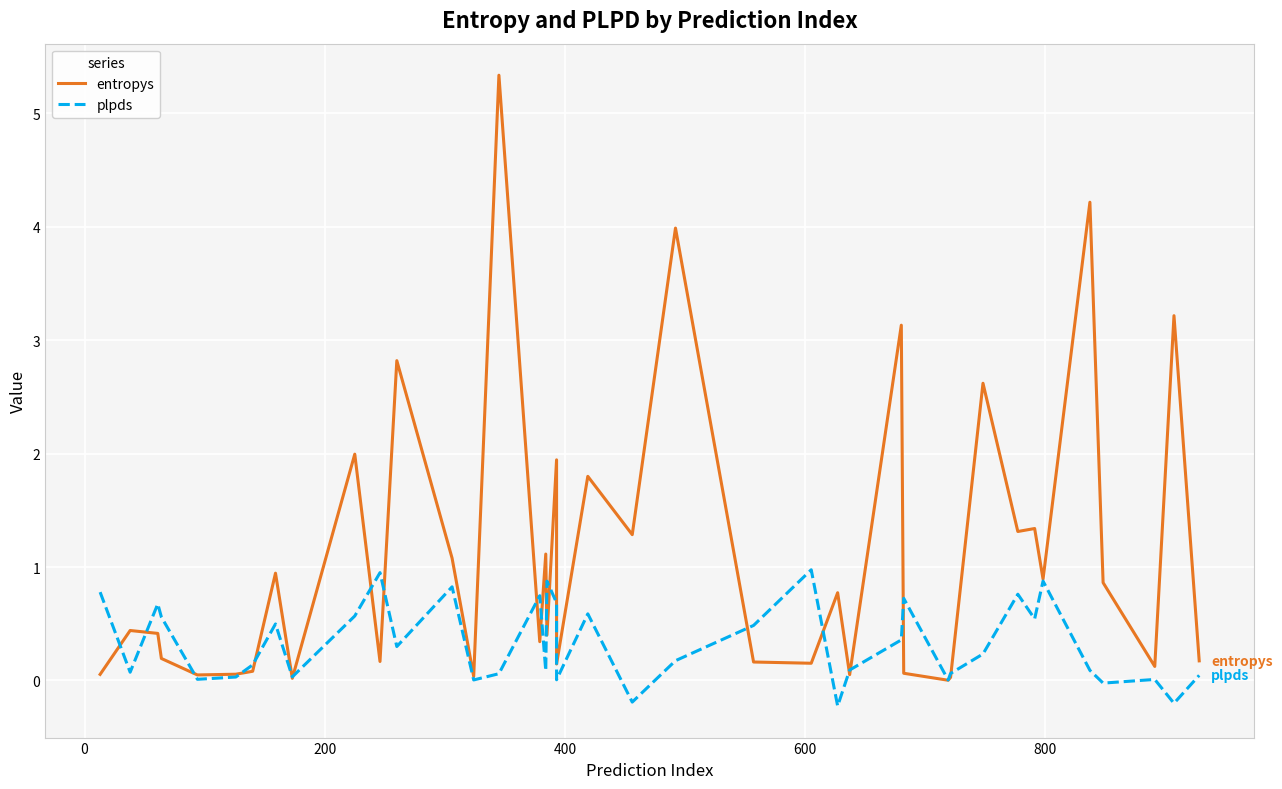

Reading left to right, transcribe all the data shown in this chart.

entropys: 0.1	0.4	0.4	0.2	0.0	0.1	0.1	0.9	0.0	2.0	0.2	2.8	1.1	0.0	5.3	0.3	1.1	0.4	1.9	0.1	1.8	1.3	4.0	0.2	0.2	0.8	0.1	3.1	0.1	0.0	0.0	2.6	1.3	1.3	0.9	4.2	0.9	0.1	3.2	0.2
plpds: 0.8	0.1	0.7	0.6	0.0	0.0	0.1	0.5	0.0	0.6	1.0	0.3	0.8	0.0	0.1	0.7	0.1	0.9	0.7	0.0	0.6	-0.2	0.2	0.5	1.0	-0.2	0.1	0.4	0.7	0.0	0.1	0.2	0.8	0.5	0.9	0.1	-0.0	0.0	-0.2	0.0